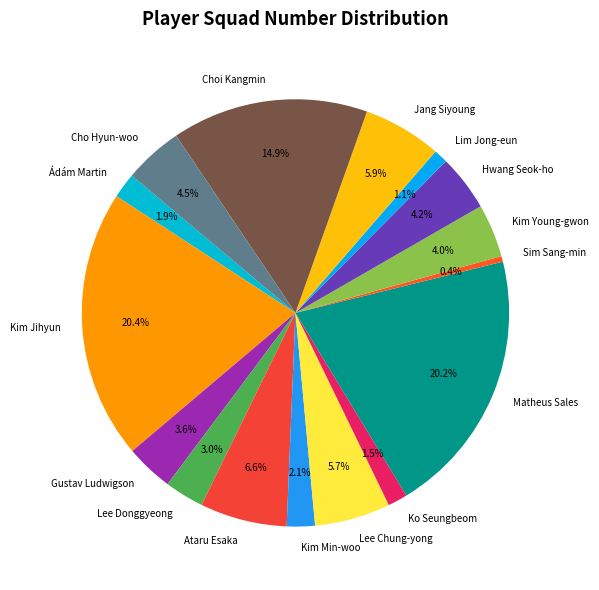

Is there a majority slice in this chart?

No